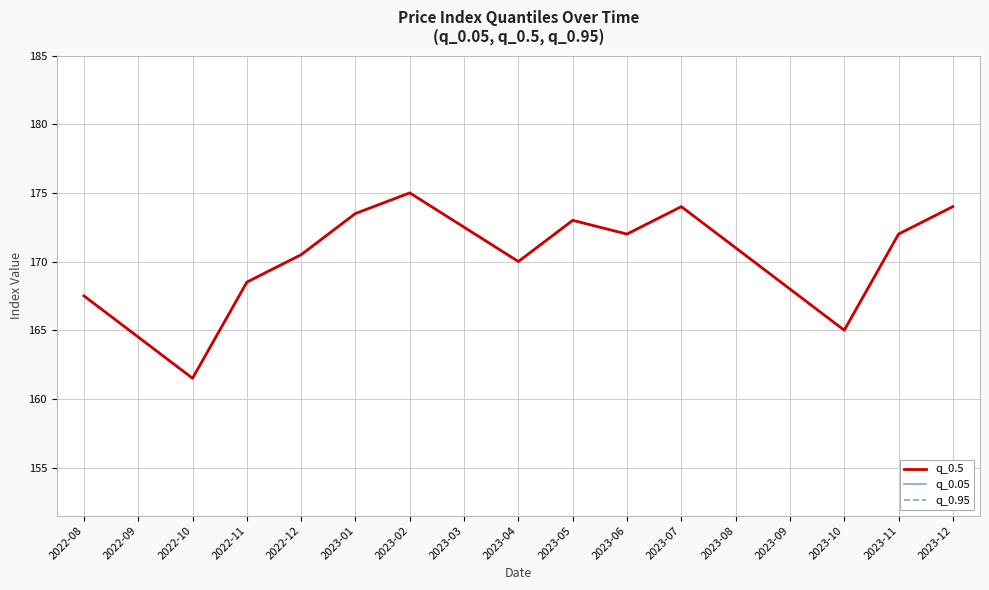

The q_0.05 series shows 306.3 at 2023-05. True or false?

False